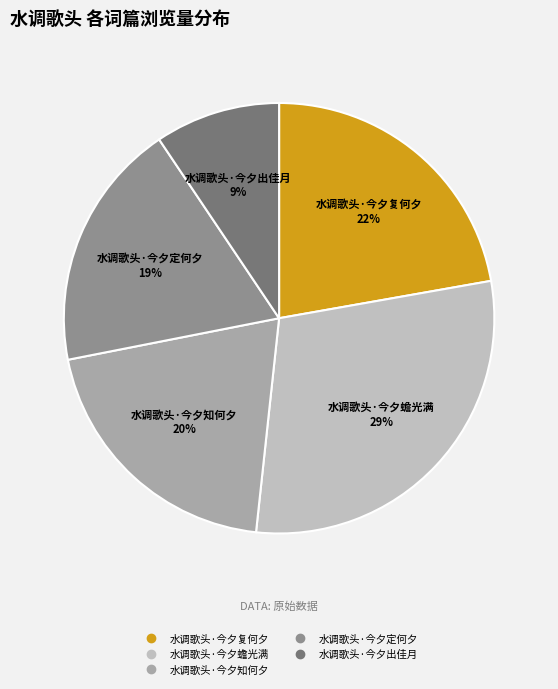

To the nearest percent, what percentage of the pie is 水调歌头·今夕复何夕?

22%